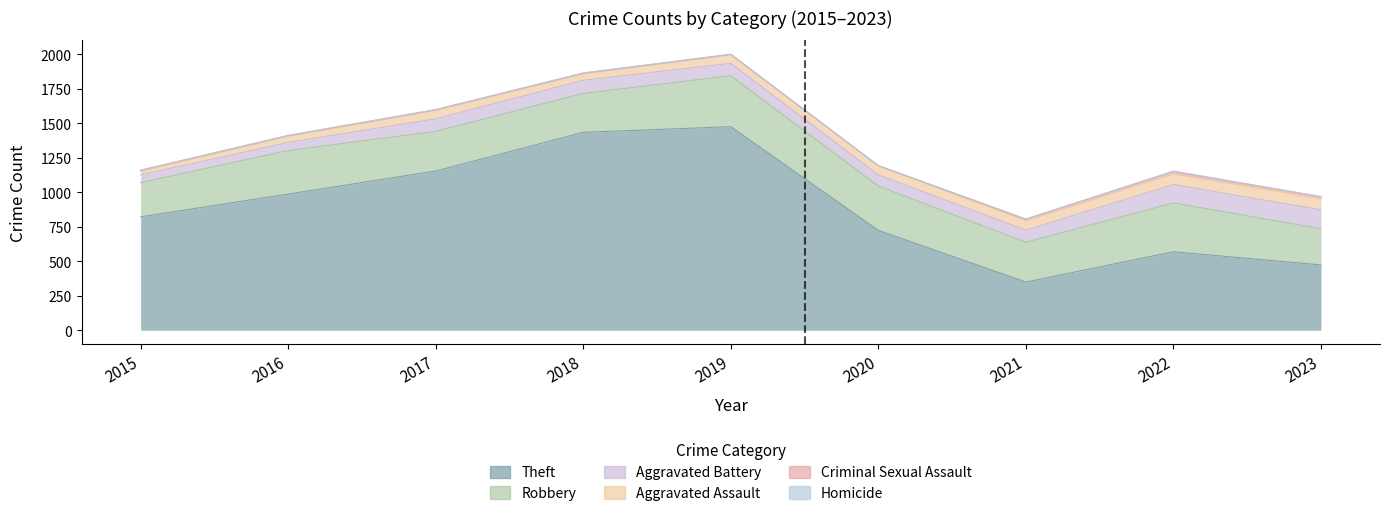

What is the value of the Theft point at the 3rd from the left?

1153